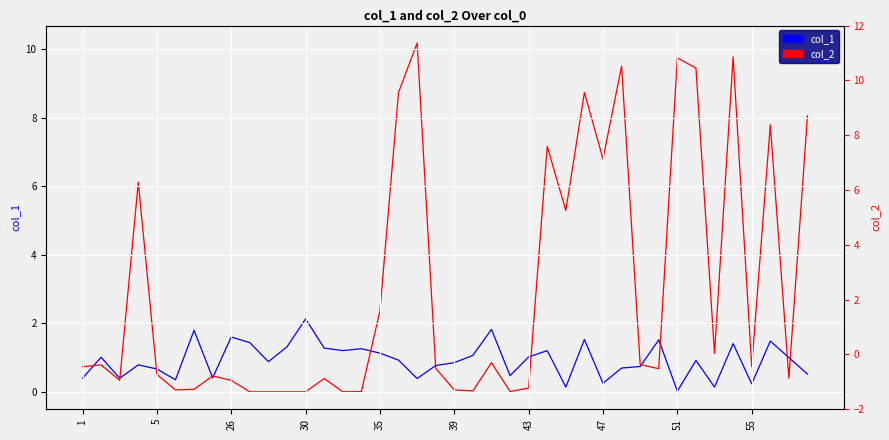

What is the difference between the maximum and minimum values in the col_2 series?

10.2